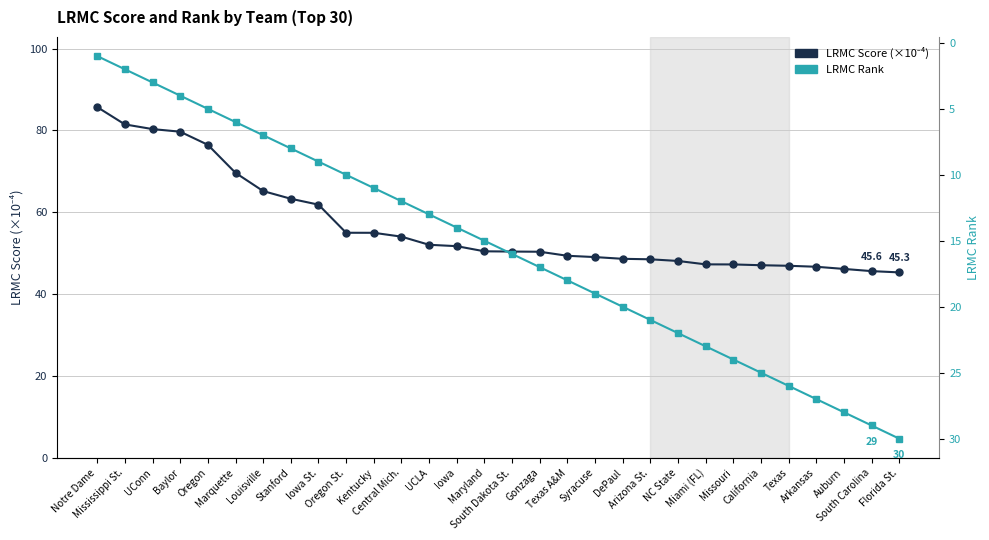

List the series in order of their peak value, highest first.

LRMC Score (×10⁻⁴), LRMC Rank